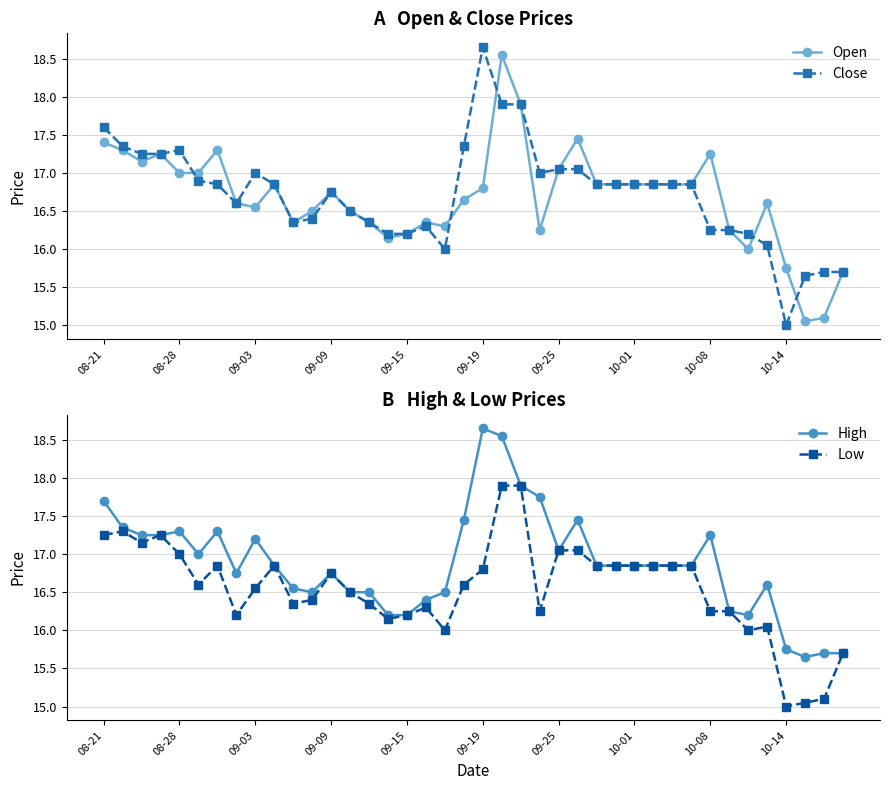

How many values in the Low series are below 16?

4